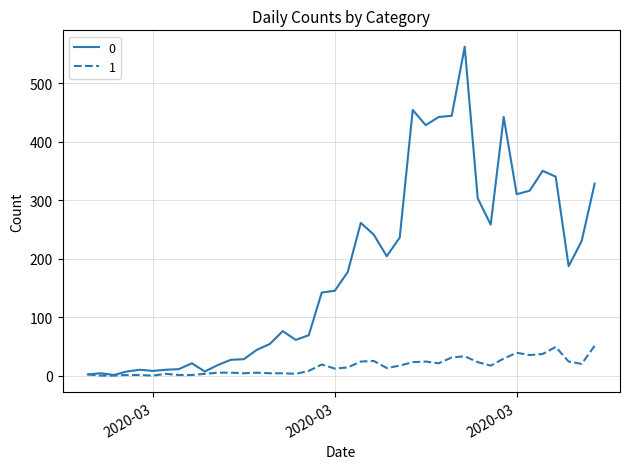

Rank the series by their average value, from lowest to highest.

1, 0